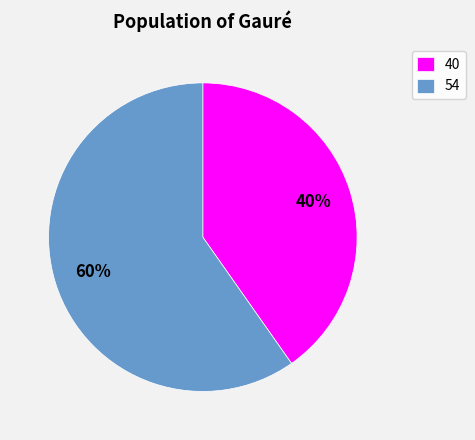

Count the number of slices in the pie.

2